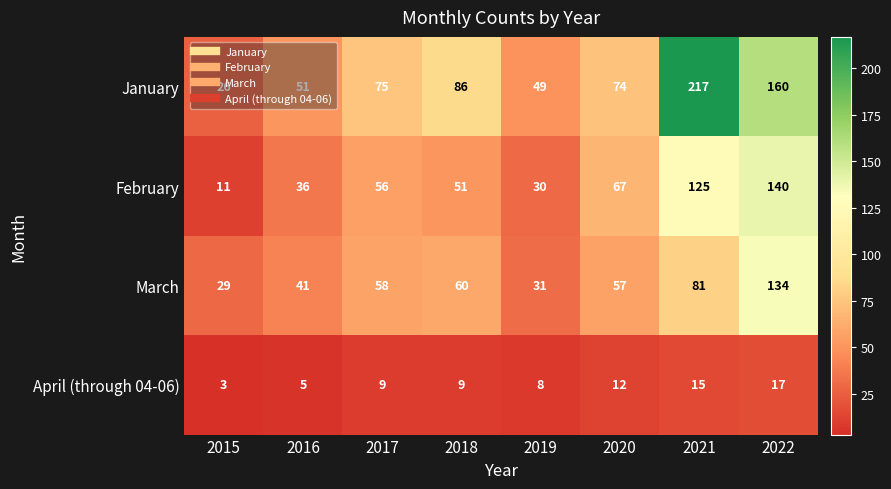

List the series in order of their peak value, lowest first.

April (through 04-06), March, February, January